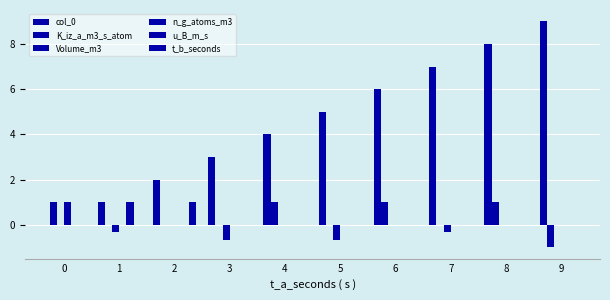

Is it true that u_B_m_s equals 0.0 at 0?

True